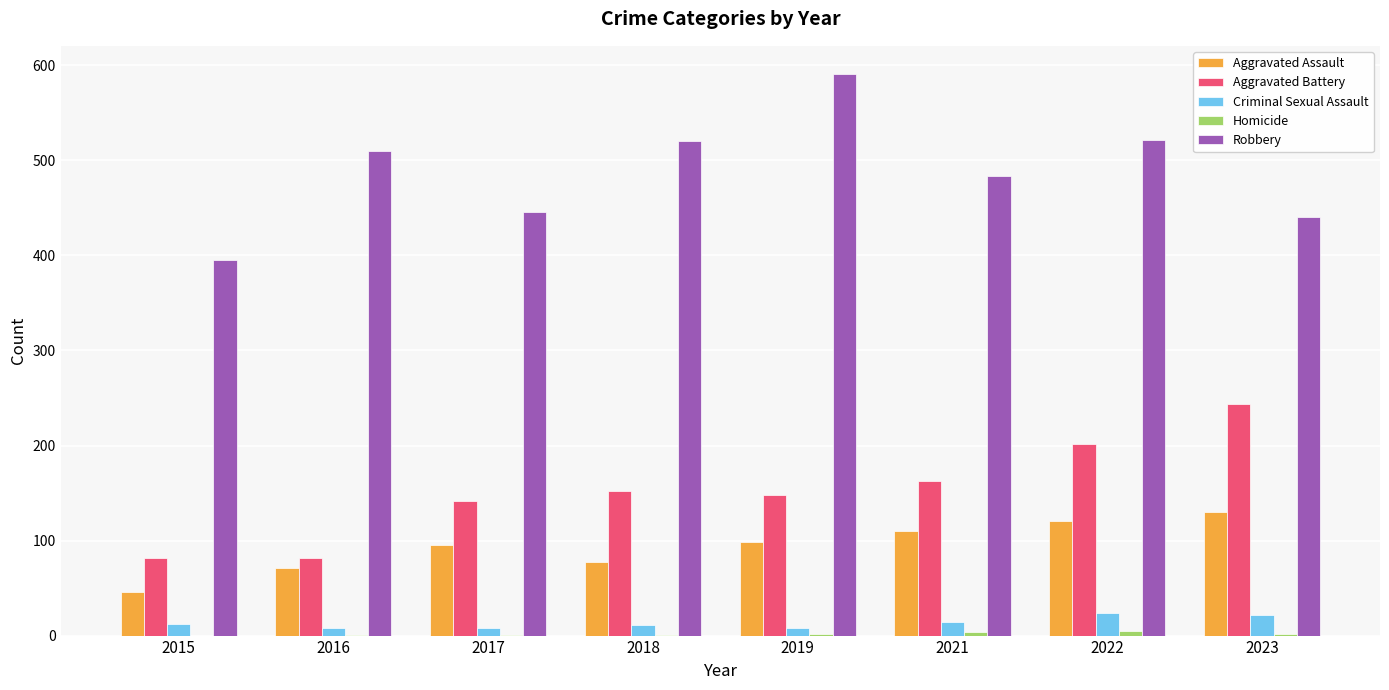

Is it true that Aggravated Battery equals 244 at 2023?

True